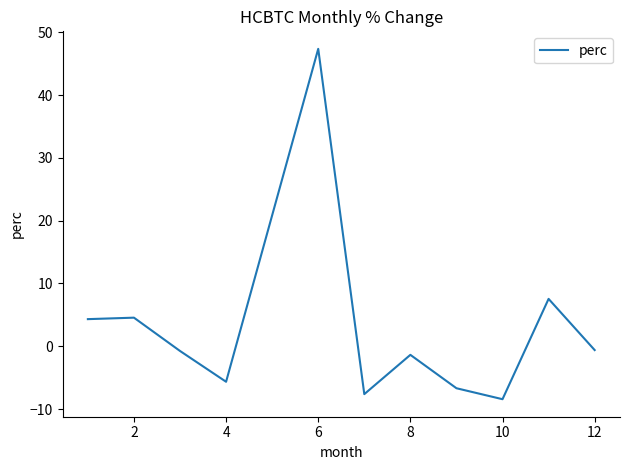

What is the maximum value shown in the chart?

47.4